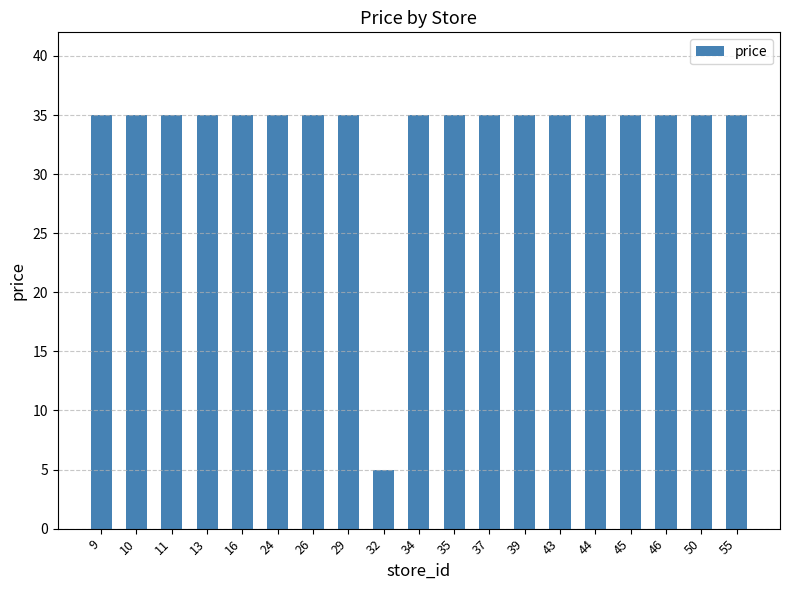

Count the number of categories in the chart.

19